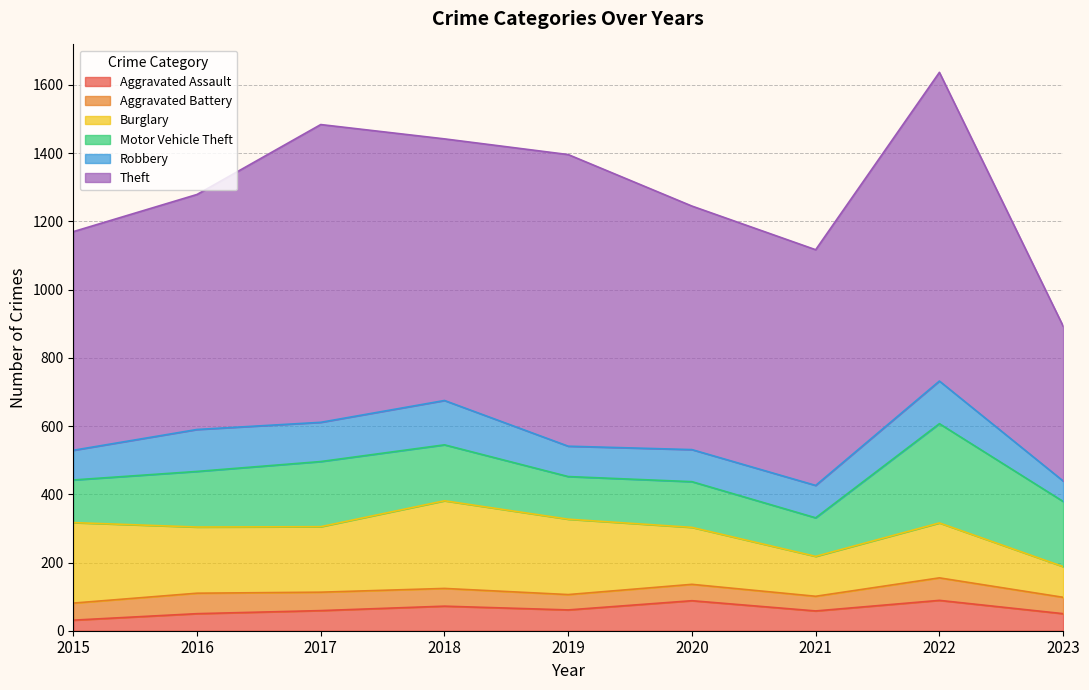

Rank the categories by Aggravated Battery value from lowest to highest.

2021, 2019, 2020, 2023, 2015, 2018, 2017, 2016, 2022